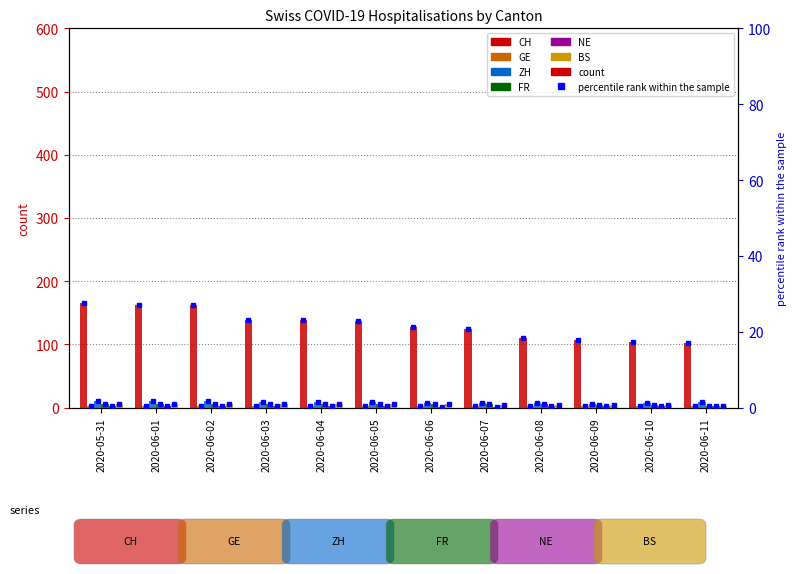

How many bars are there in each group?

6